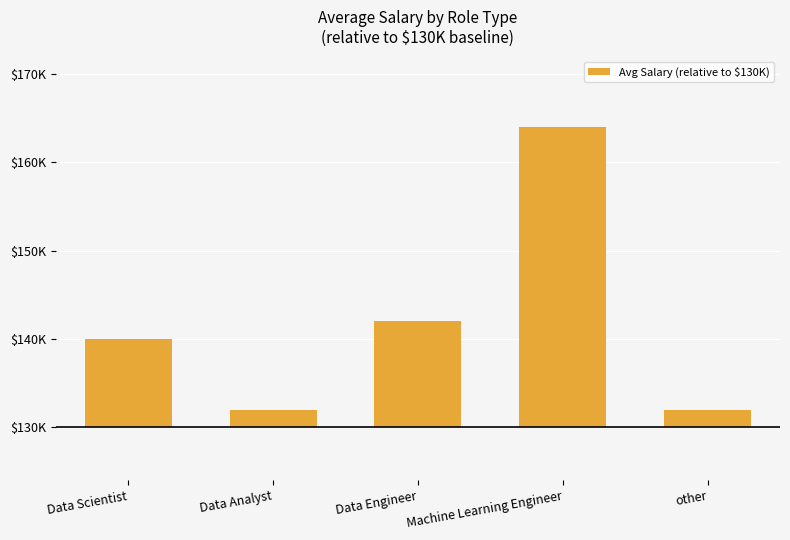

Which label corresponds to the largest value in the chart?

Machine Learning Engineer